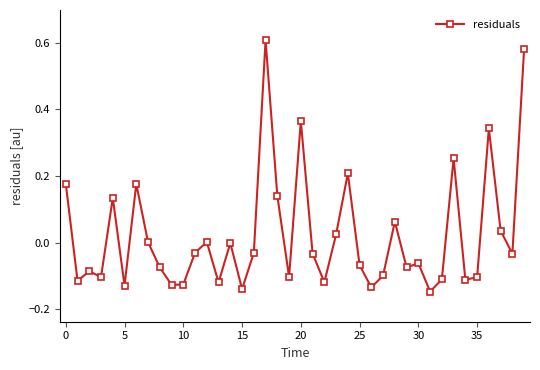

What is the difference between the second highest and second lowest values?

0.7